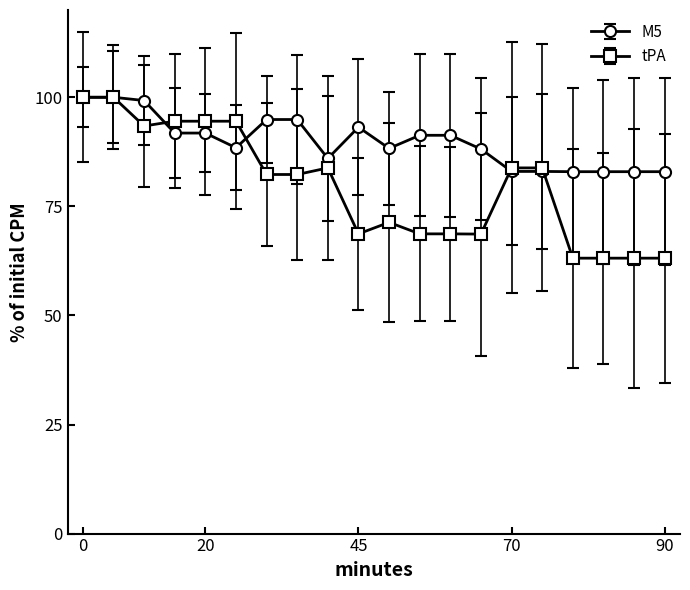

What is the maximum value shown in the chart?

100.0